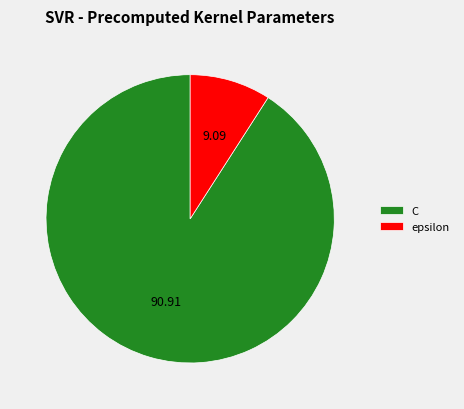

What is the smallest slice in the pie chart?

epsilon